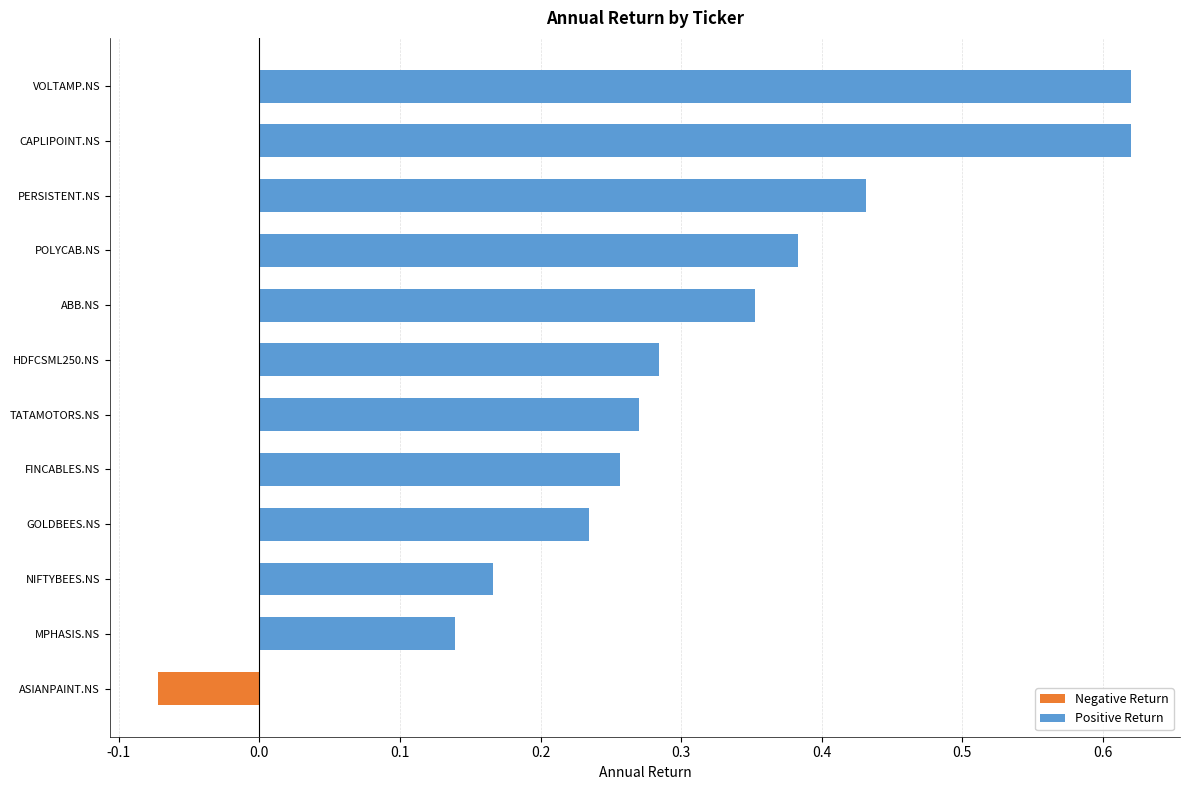

The chart shows a value of 0.4 at GOLDBEES.NS. True or false?

False